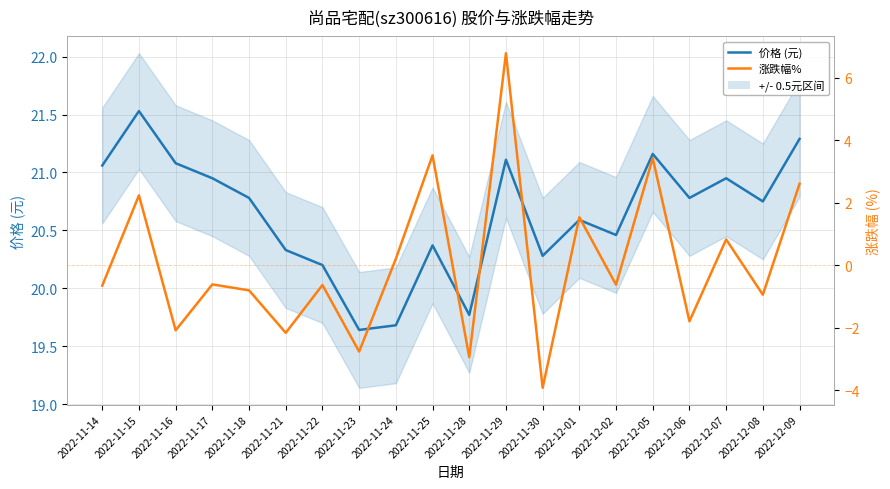

Which series has the largest total across all categories?

价格 (元)